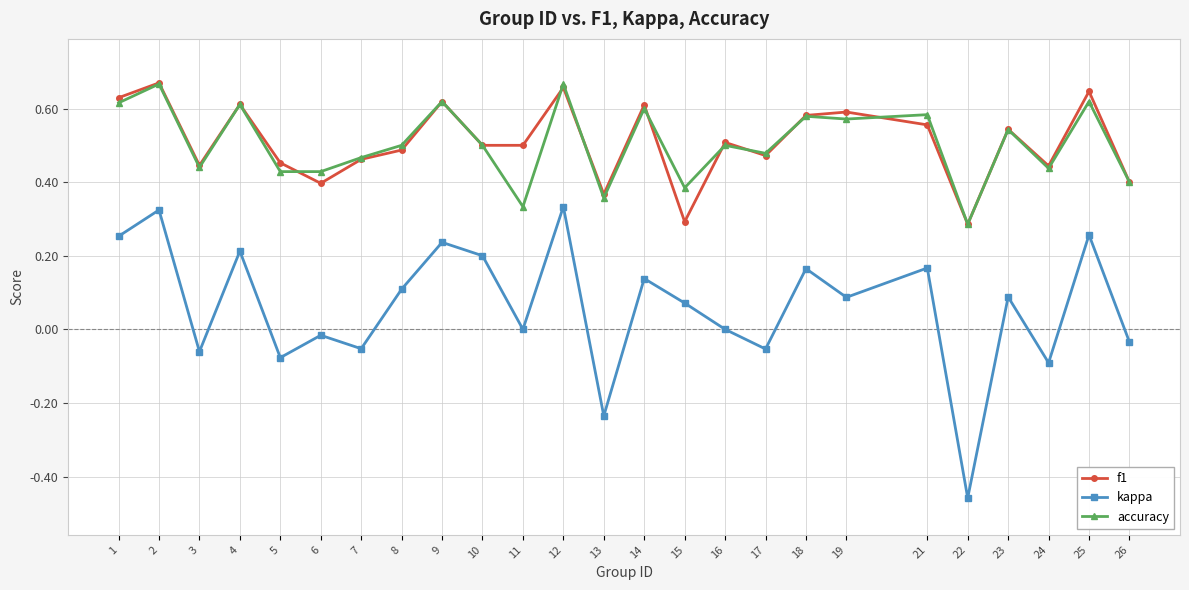

The accuracy series shows 0.6 at 14. True or false?

True